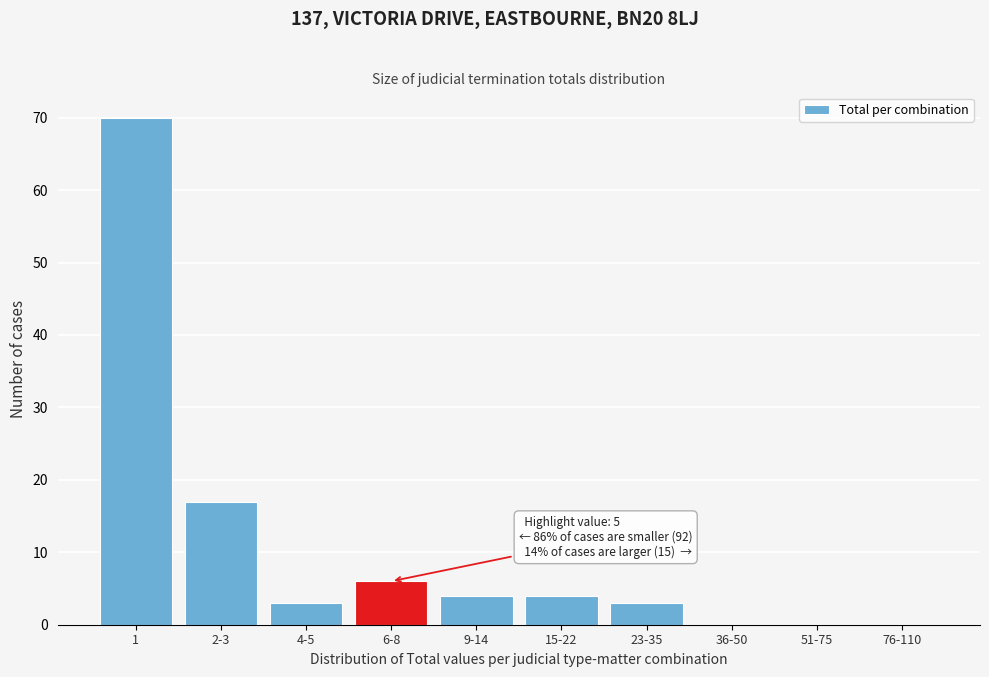

Reading left to right, transcribe all the data shown in this chart.

1=70	2-3=17	4-5=3	6-8=6	9-14=4	15-22=4	23-35=3	36-50=0	51-75=0	76-110=0